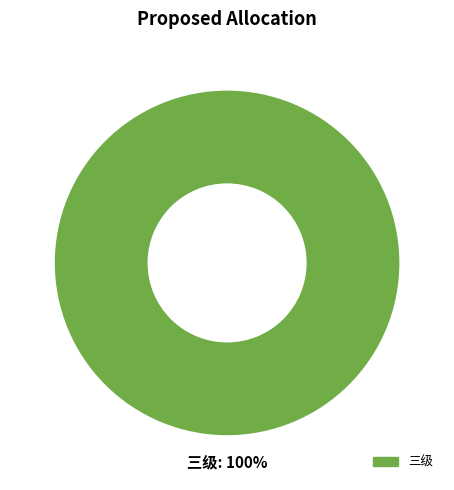

Is there a majority slice in this chart?

Yes